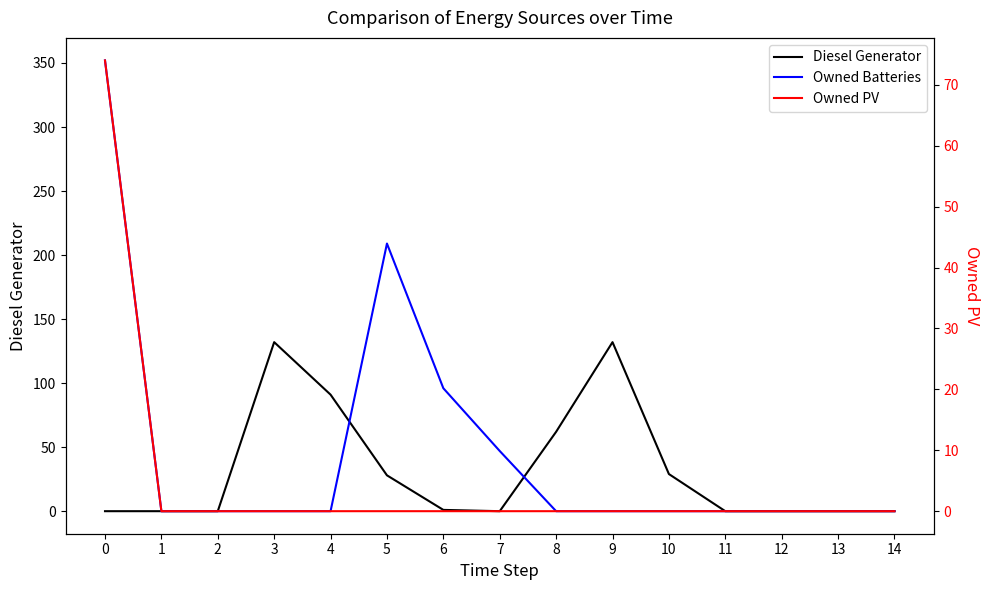

How many values in Diesel Generator are above zero?

7